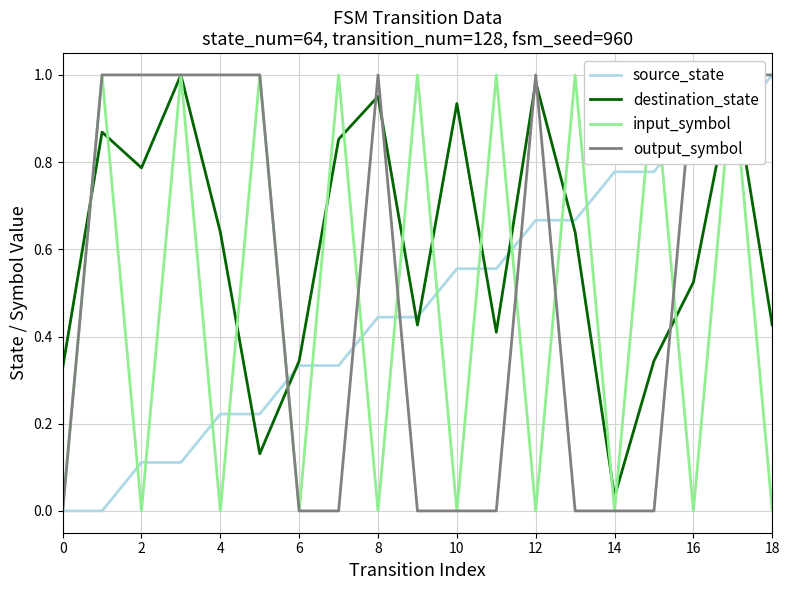

How many values in the input_symbol series exceed 0?

9